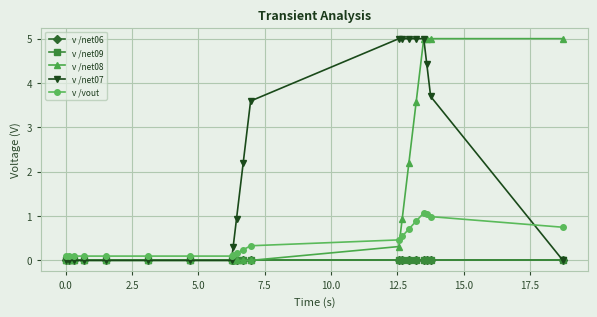

Is this an area chart (filled region under the line)?

No